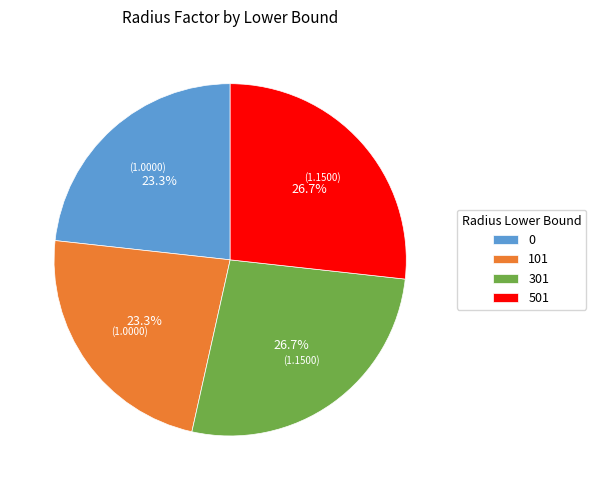

True or false: 101 accounts for 18% of the total.

False